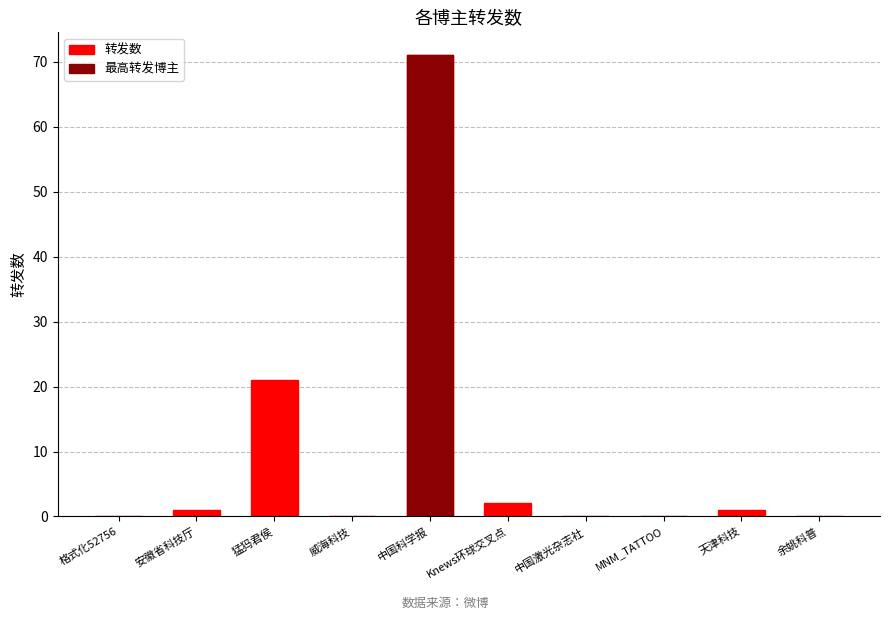

List the labels in order of value, largest first.

中国科学报, 猛犸君侯, Knews环球交叉点, 安徽省科技厅, 天津科技, 格式化52756, 威海科技, 中国激光杂志社, MNM_TATTOO, 余姚科普